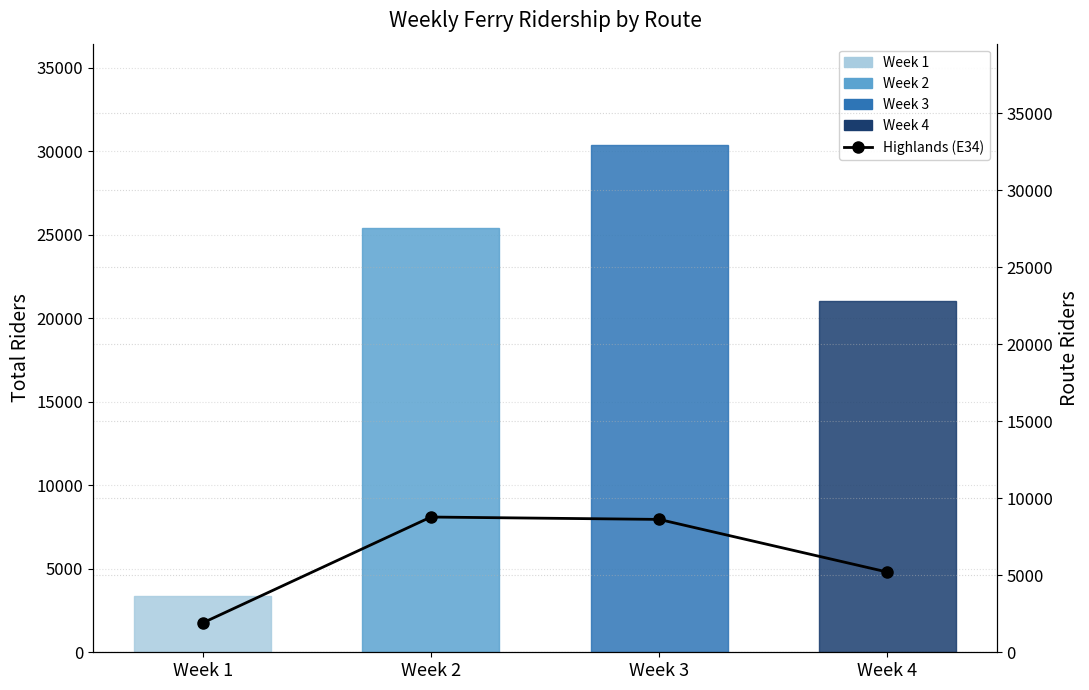

What is the difference between the maximum and minimum values in the Total series?

26969